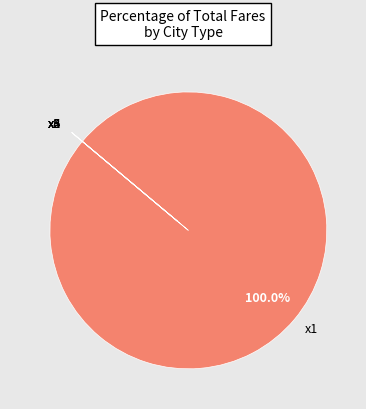

Is there any slice that represents more than half of the pie?

Yes